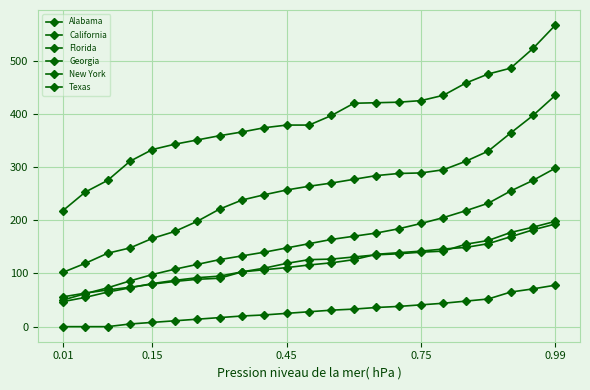

How many distinct data groups are displayed?

6